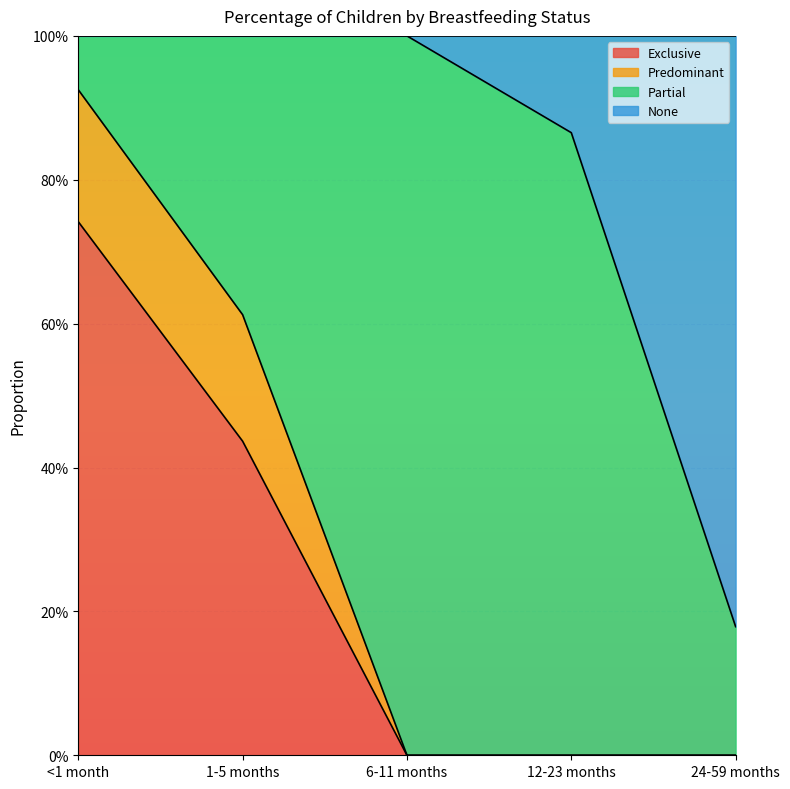

What is the spread (max minus min) of values at 6-11 months?

1.0